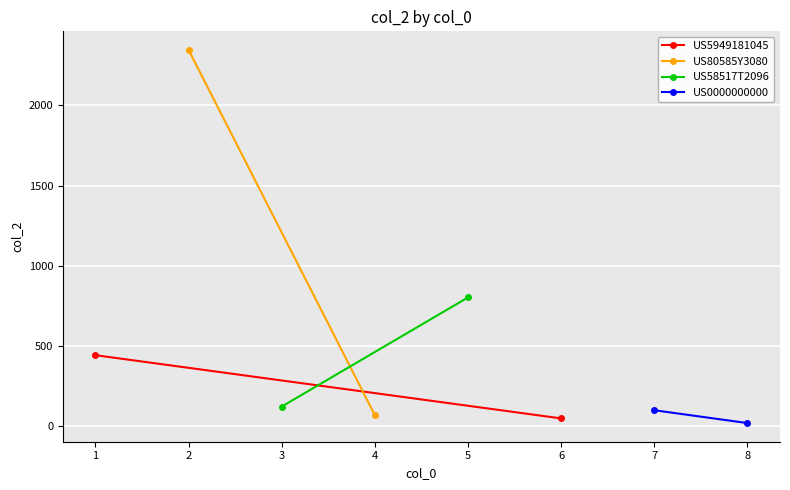

Which series changed the most between 0 and 1?

US80585Y3080